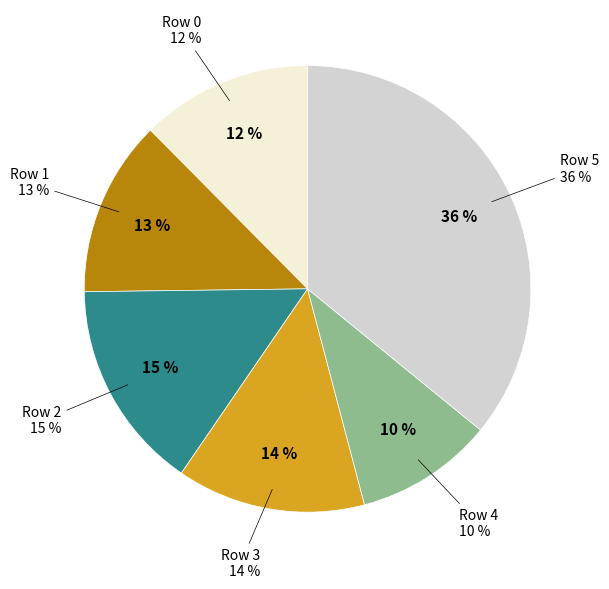

To the nearest percent, what is the difference between the largest and smallest slice percentages?

26%